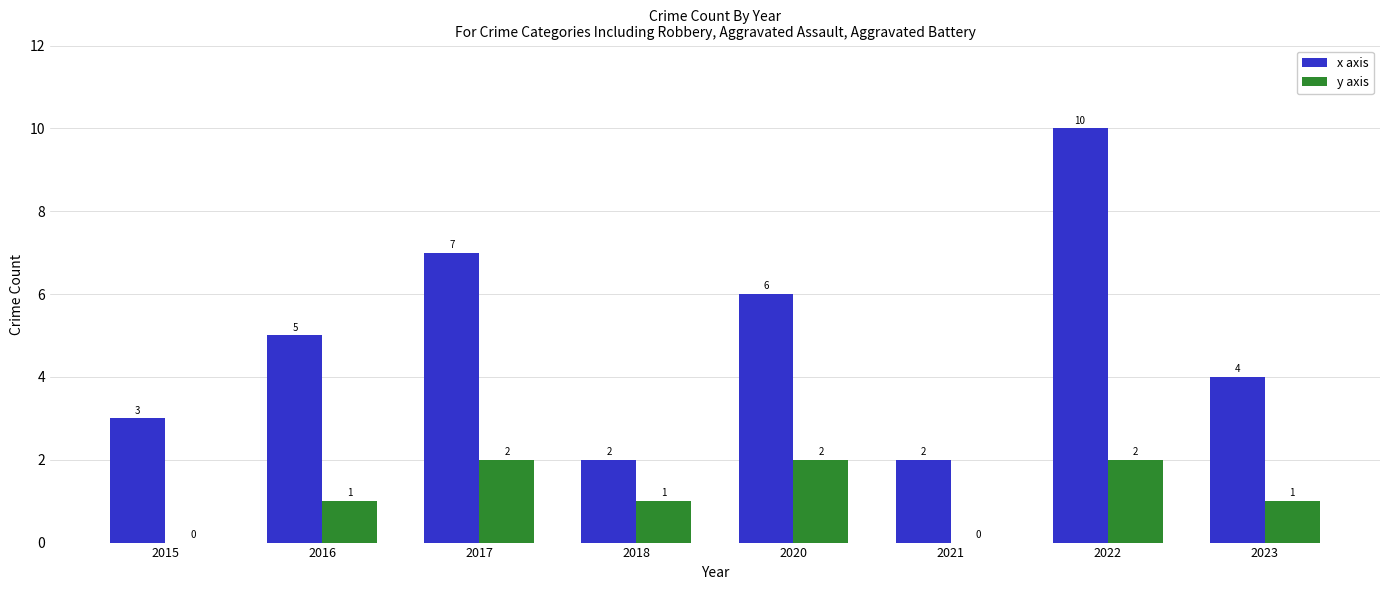

Reading right to left, transcribe all the data shown in this chart.

x axis: 4	10	2	6	2	7	5	3
y axis: 1	2	0	2	1	2	1	0